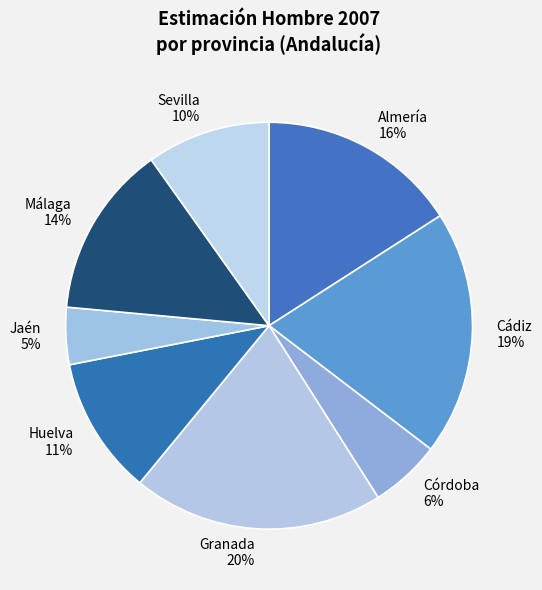

Is it true that Málaga is 14% of the pie?

True